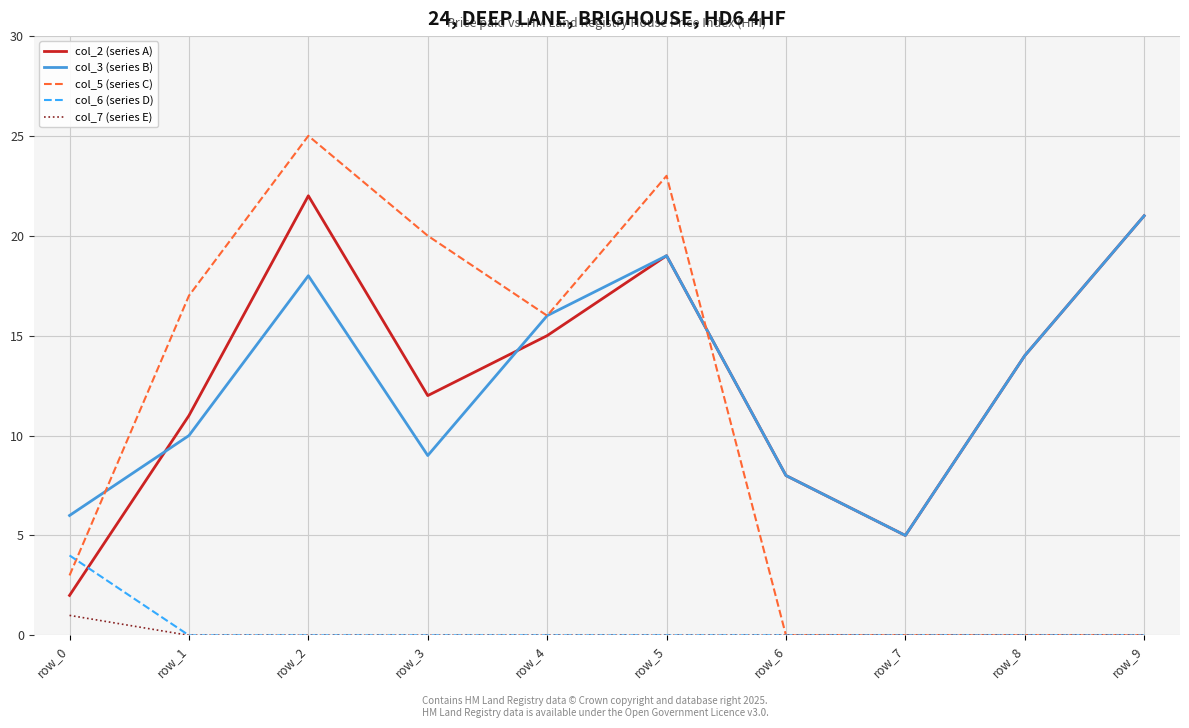

Does the chart have visible grid lines?

Yes